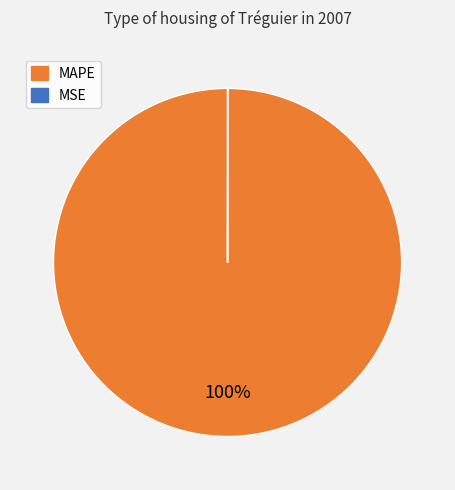

Does any single category account for the majority?

Yes